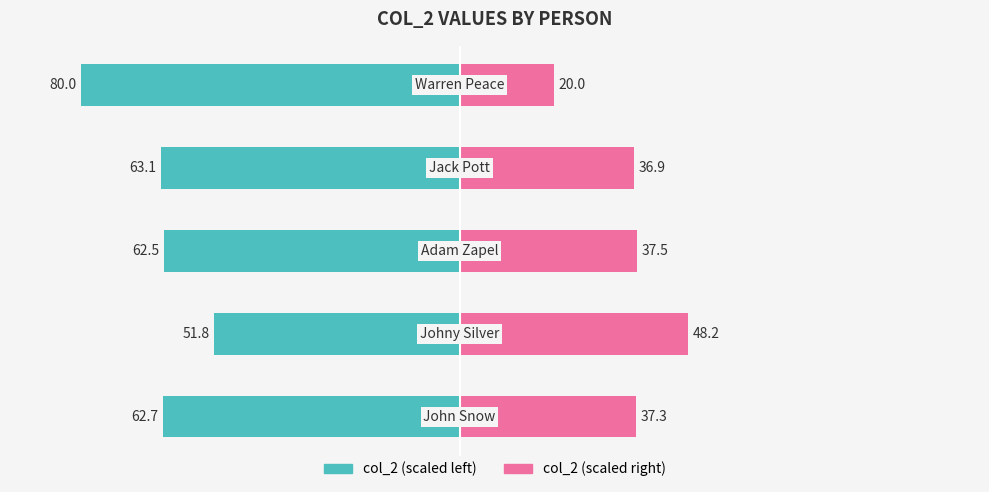

What is the difference between the maximum and minimum values in the col_2 (left) series?

28.2